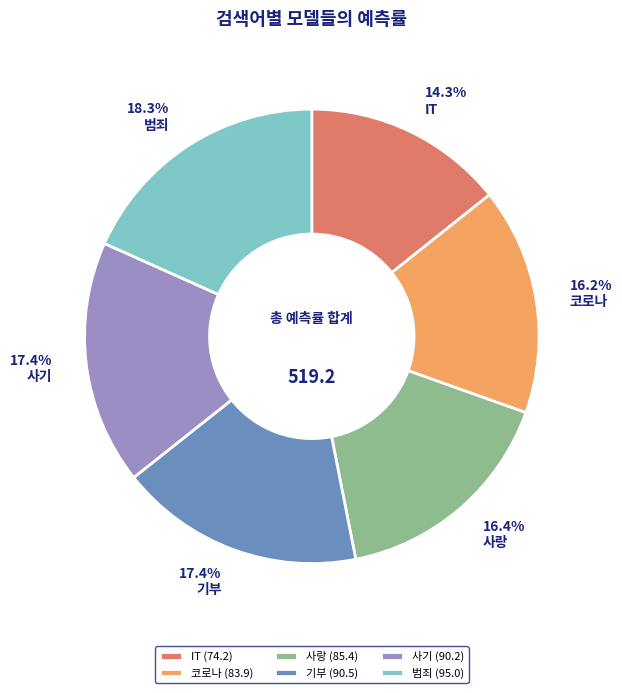

How many segments does this pie chart have?

6